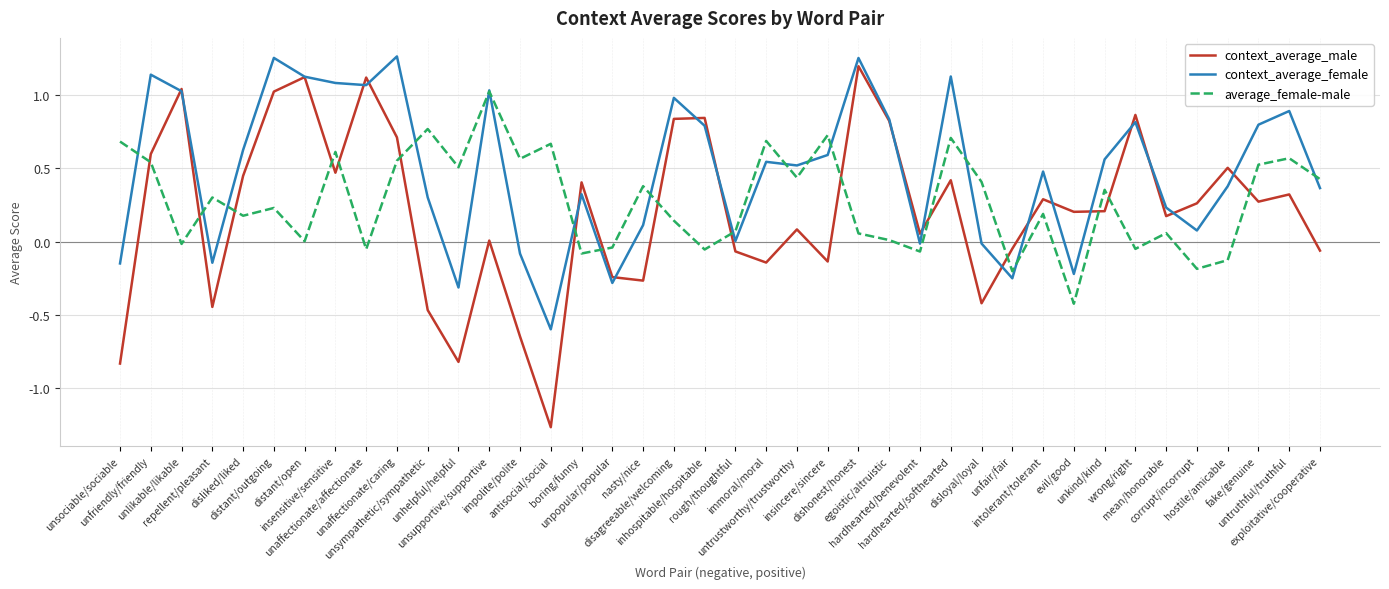

How many intersections are there between context_average_male and average_female-male?

16